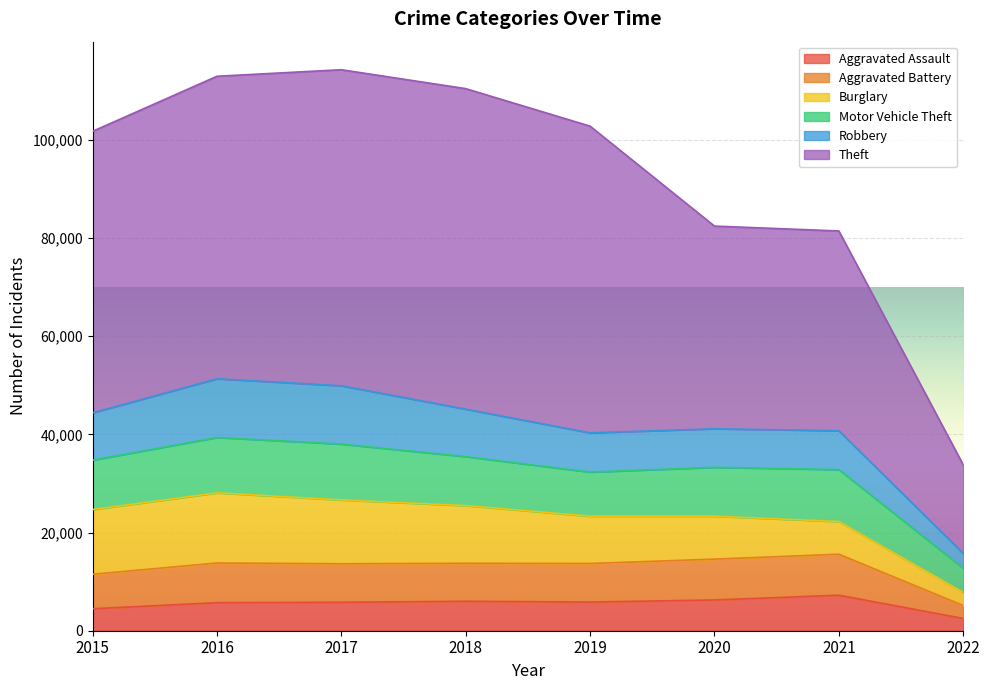

Which series has the largest total across all categories?

Theft